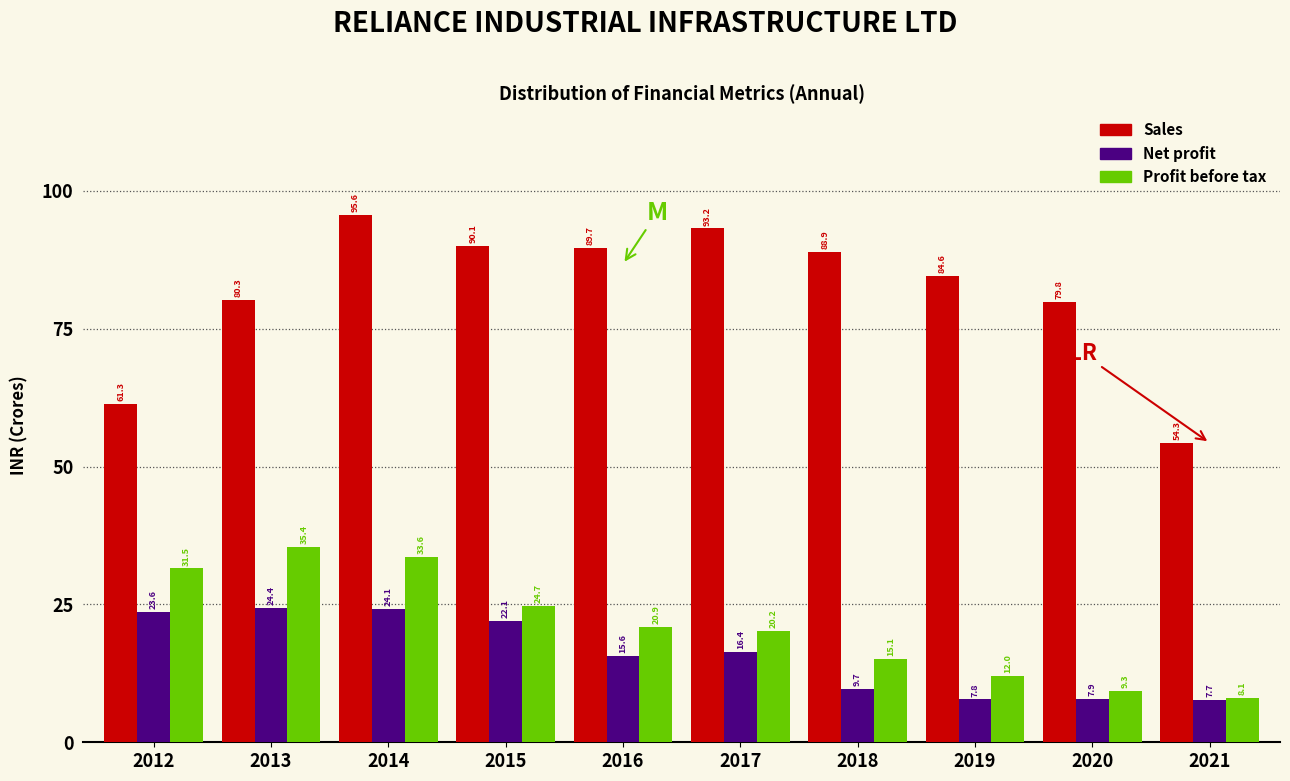

Between 2015 and 2017, which series saw the biggest shift?

Net profit